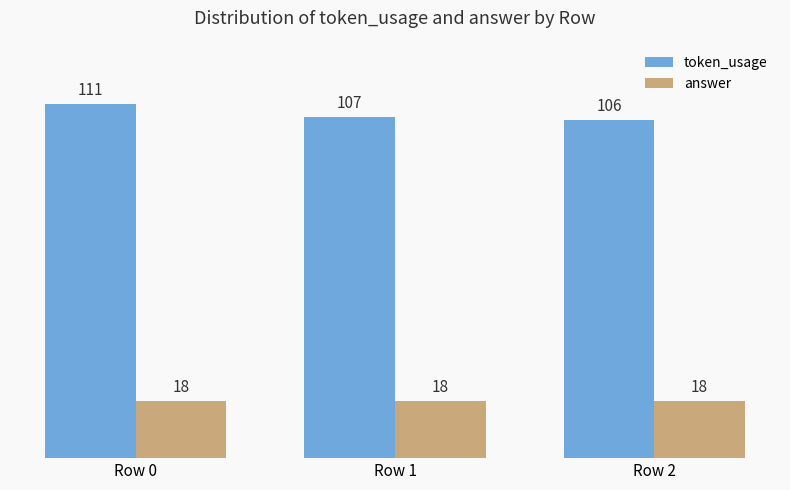

List the series in order of their overall mean, highest first.

token_usage, answer